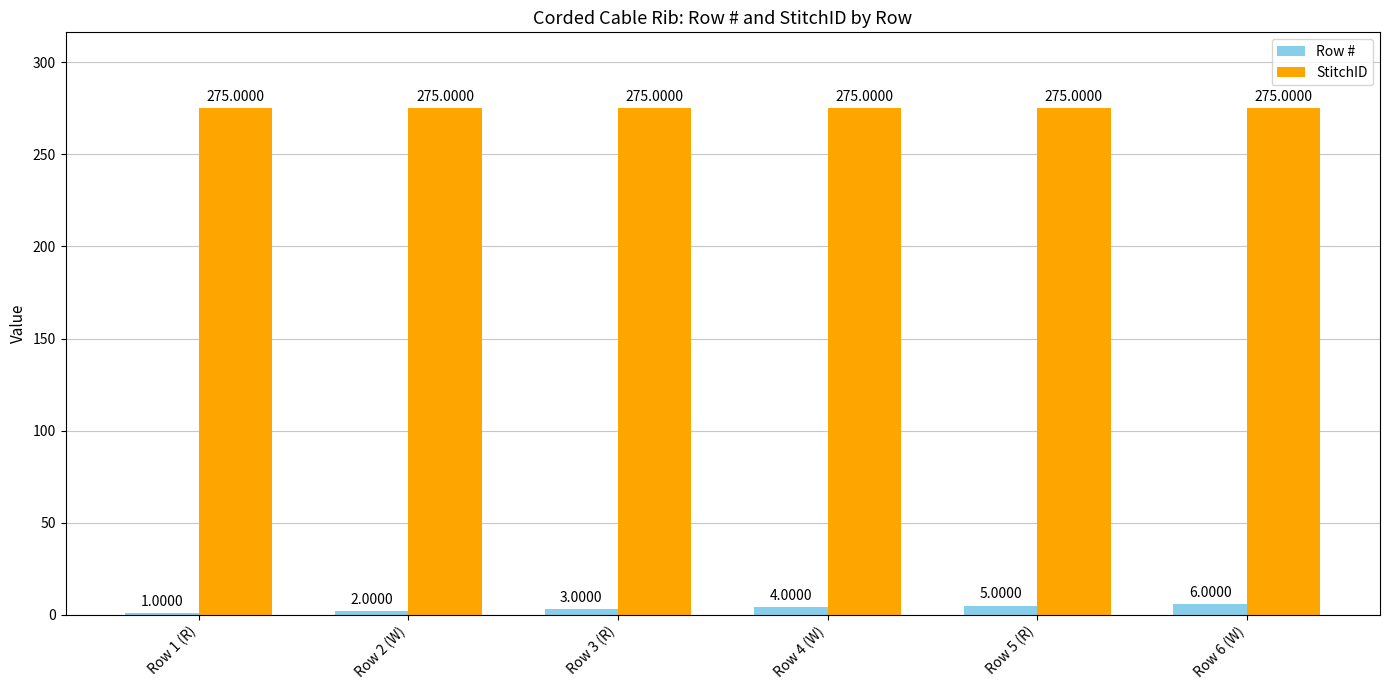

Is the value of StitchID at Row 6 (W) greater than the value of Row # at Row 1 (R)?

Yes